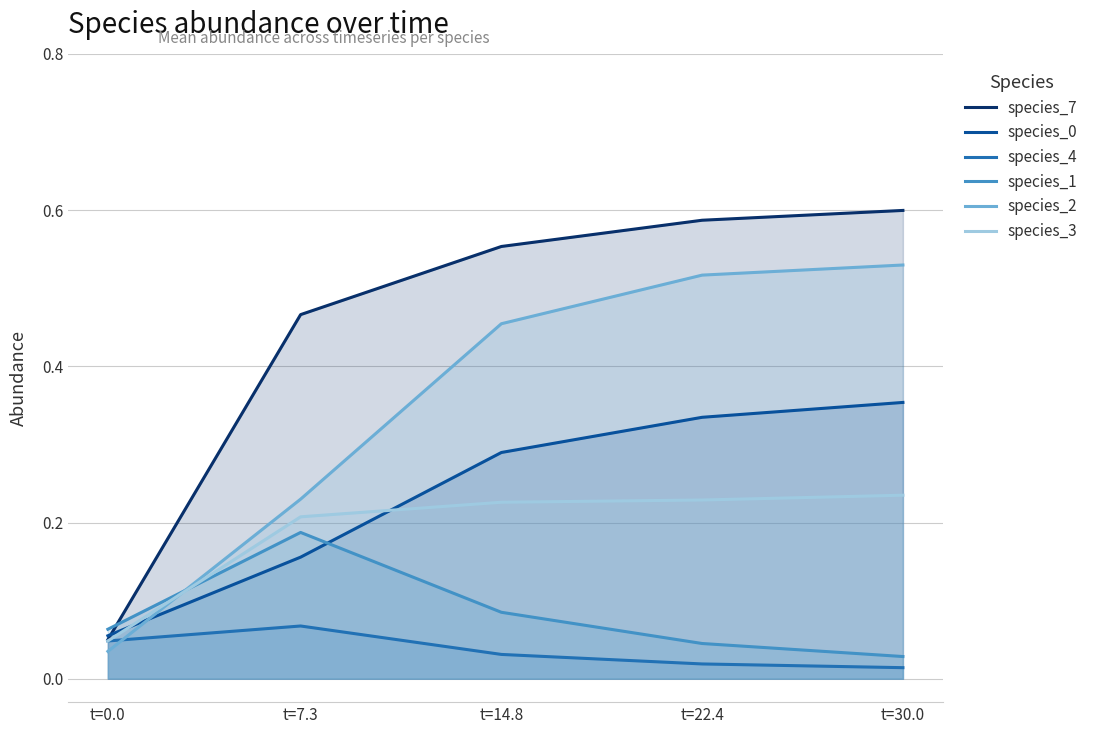

Where do species_0 and species_2 first cross each other?

t=0.0 and t=7.3